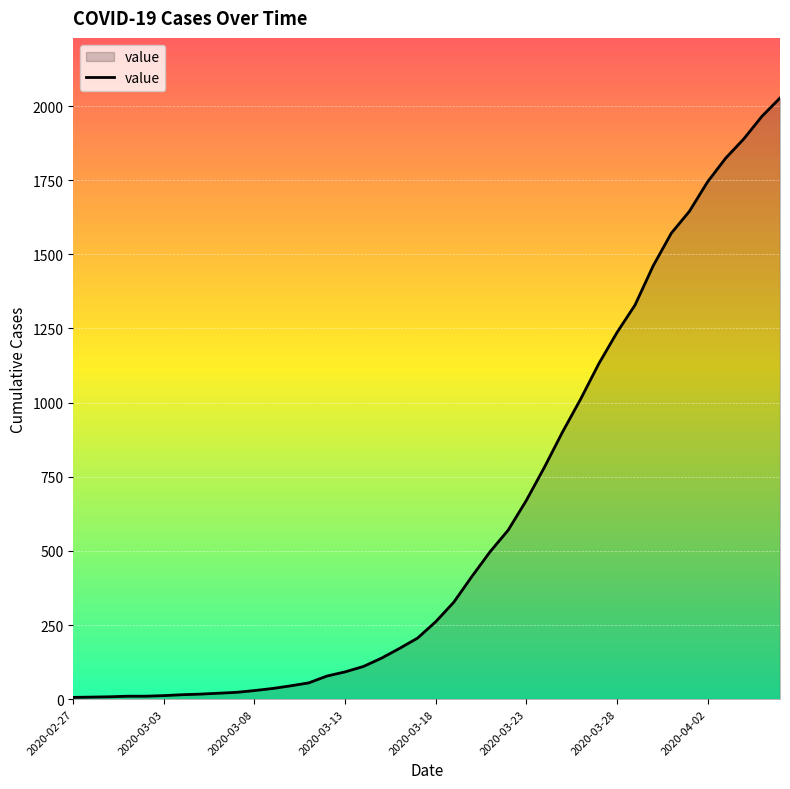

What is the maximum value shown in the chart?

2027